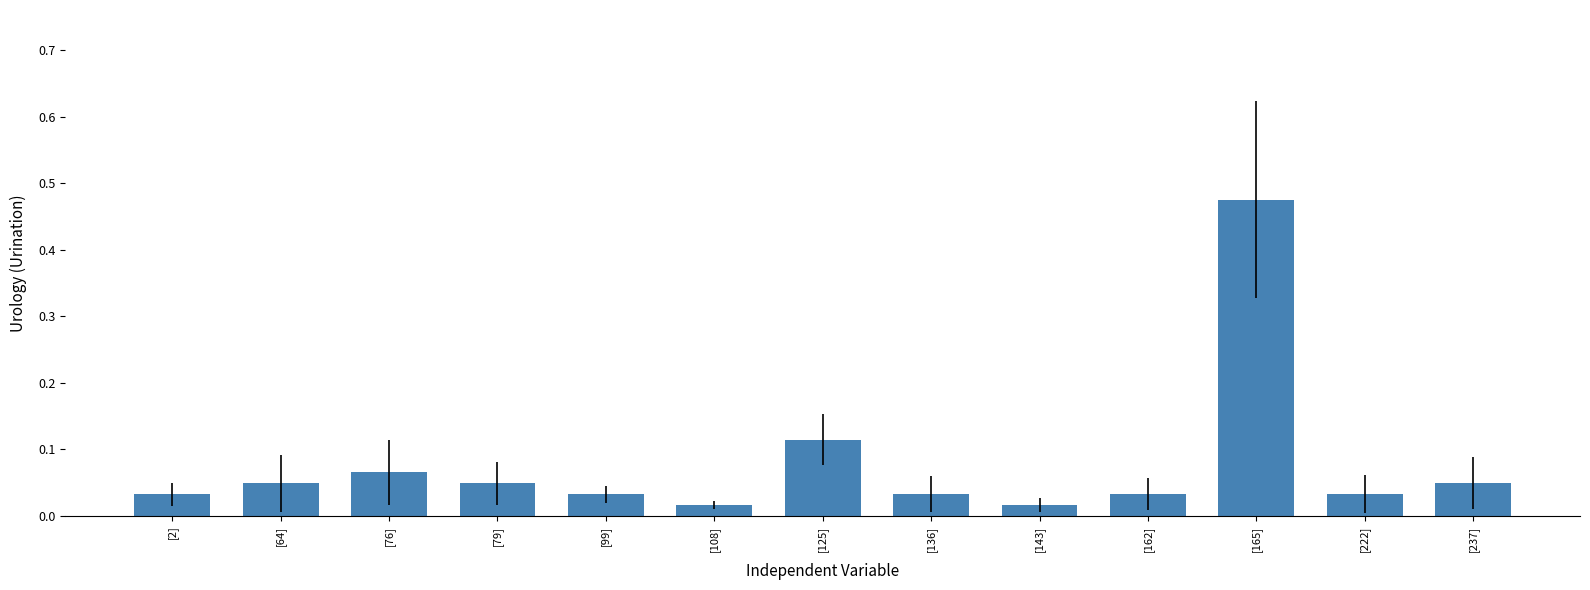

What is the sum of all values?

1.0